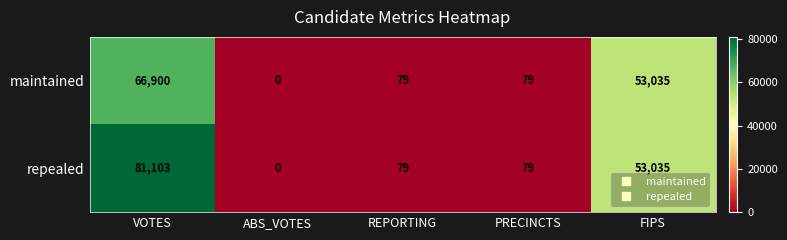

What is the average value of the maintained series?

24019